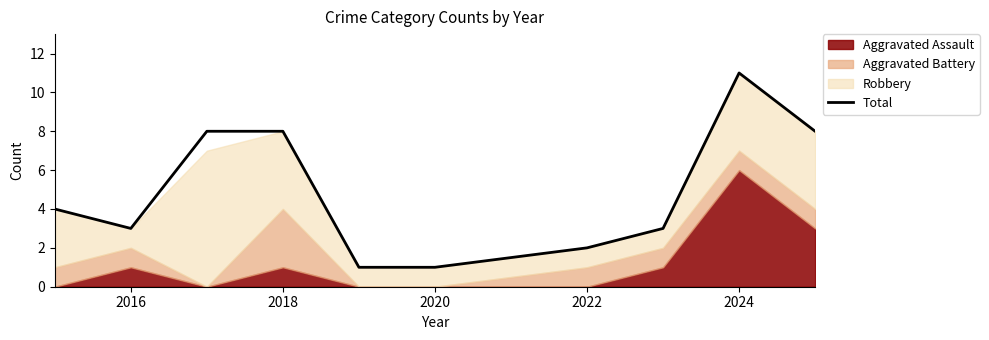

The Total series shows 3 at 2016. True or false?

True